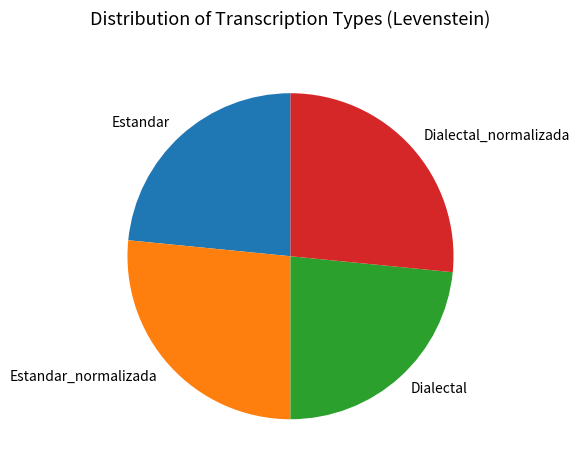

How many slices are in this pie chart?

4